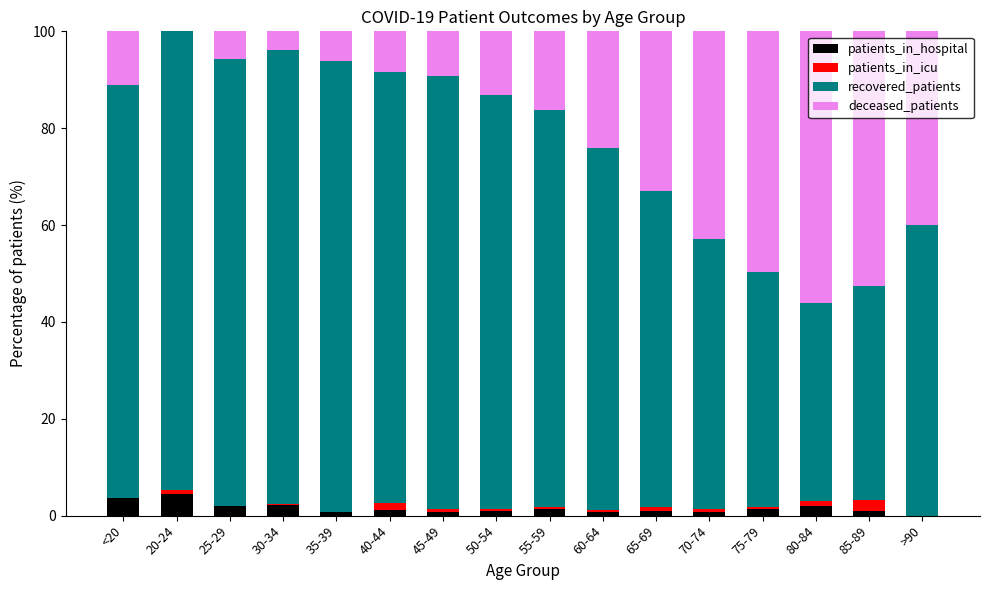

What are all the series names shown in the legend?

patients_in_hospital, patients_in_icu, recovered_patients, deceased_patients